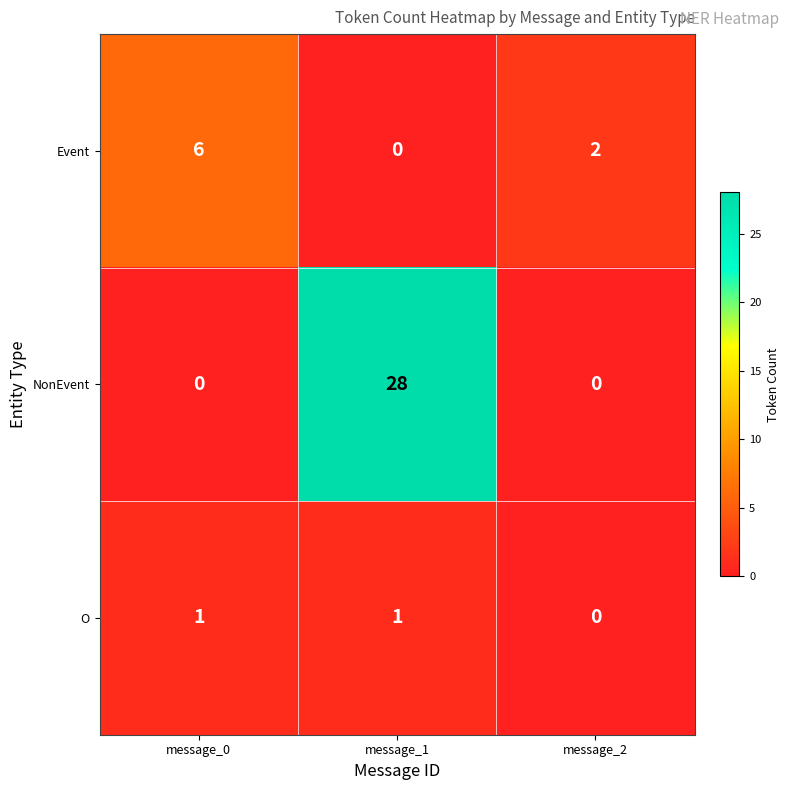

Where is O nearest to the value 0?

message_2